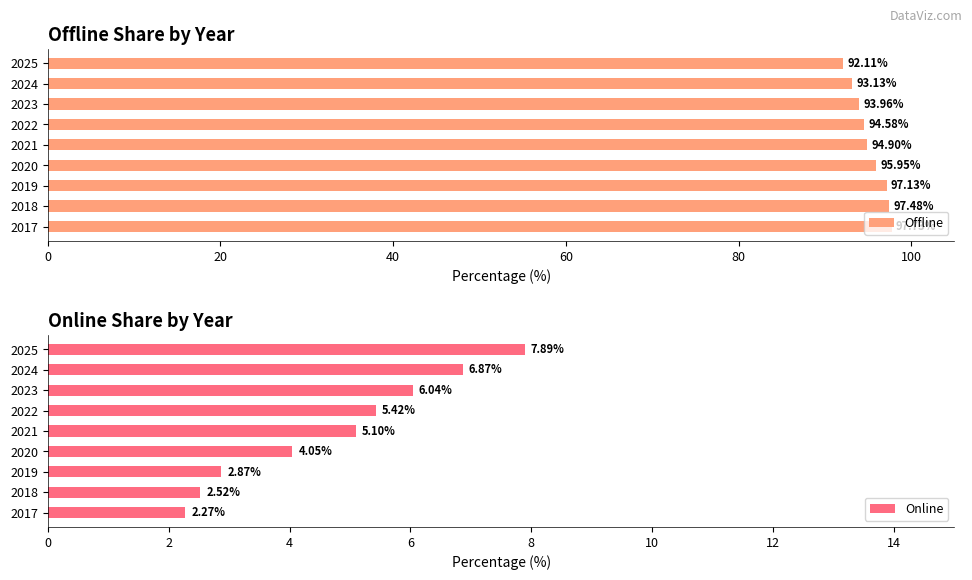

How many data points in Online are less than 5?

4